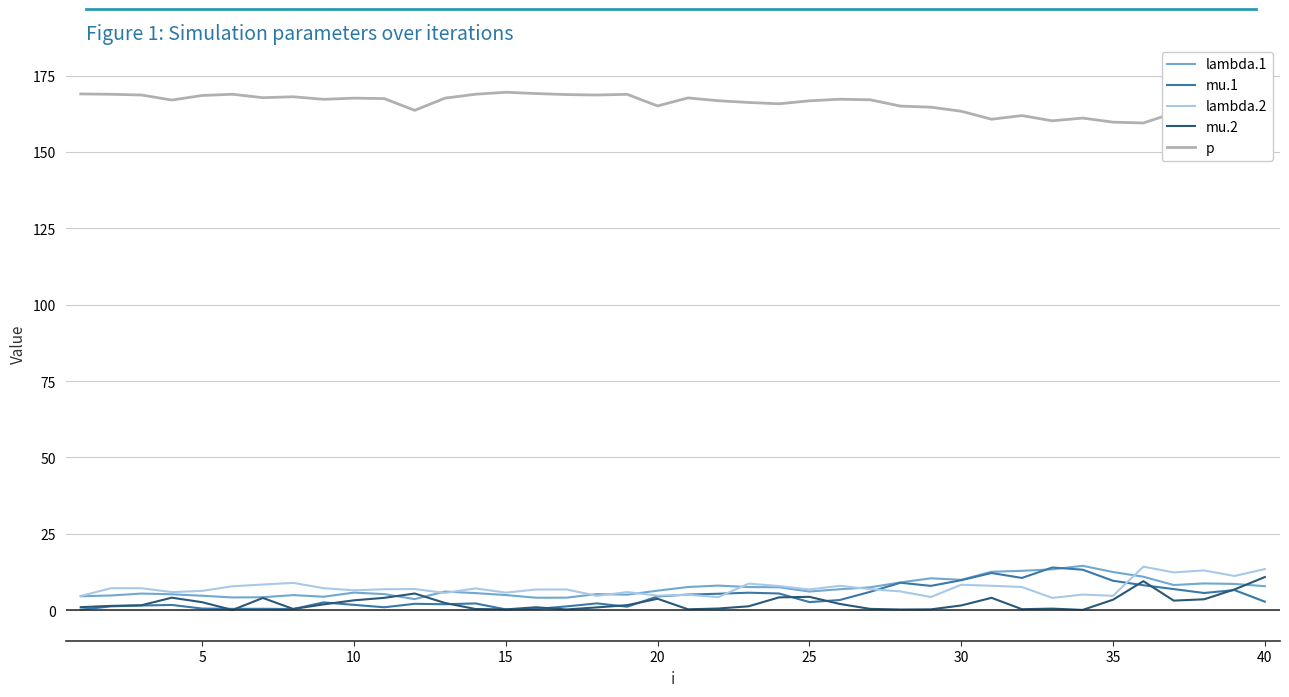

What is the maximum value for mu.2?

10.8